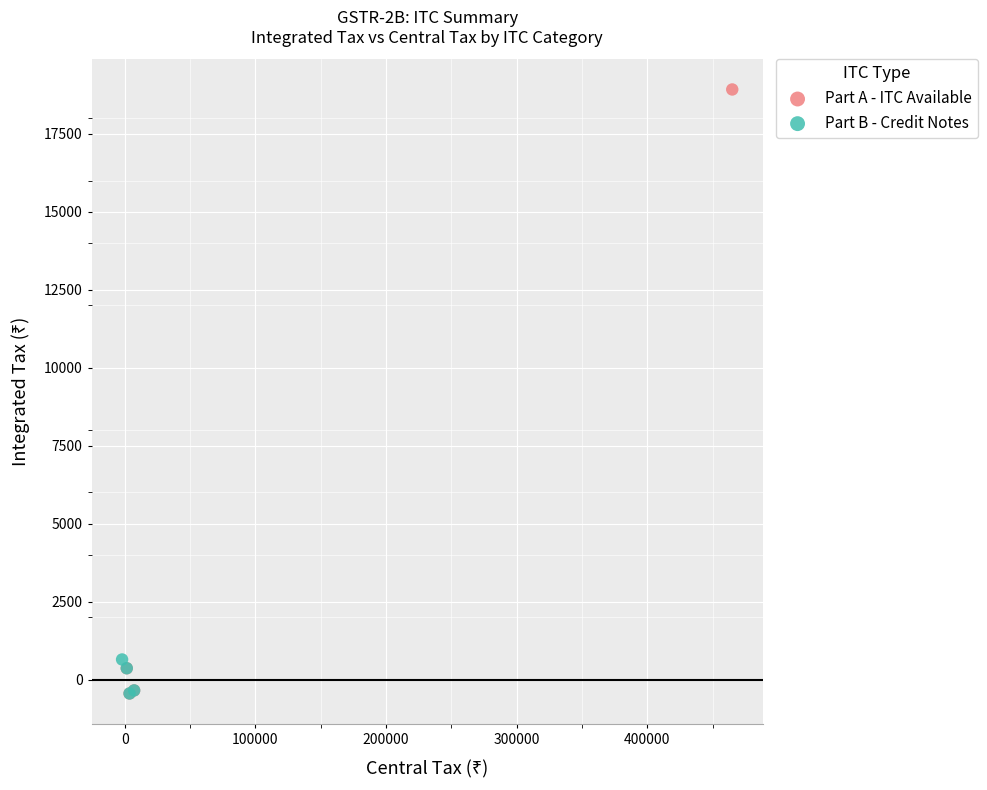

Which series reaches the maximum Y coordinate?

Part A - ITC Available